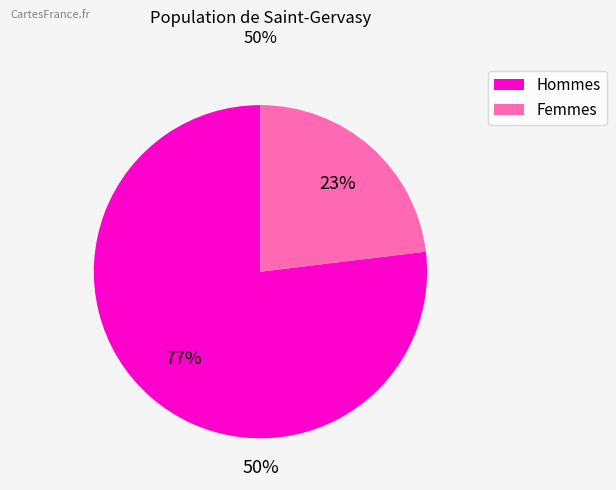

To the nearest percent, what is the average slice percentage?

50%